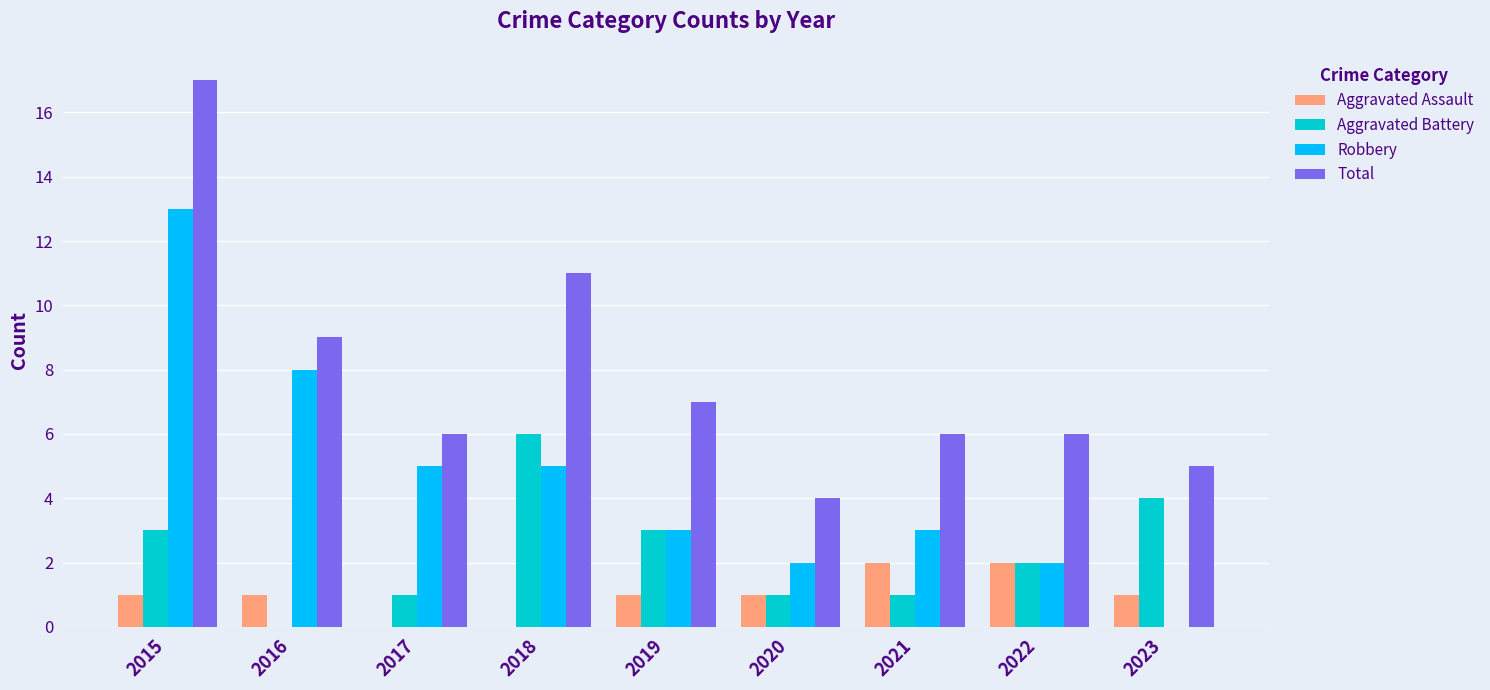

Is it true that Robbery equals 8 at 2017?

False